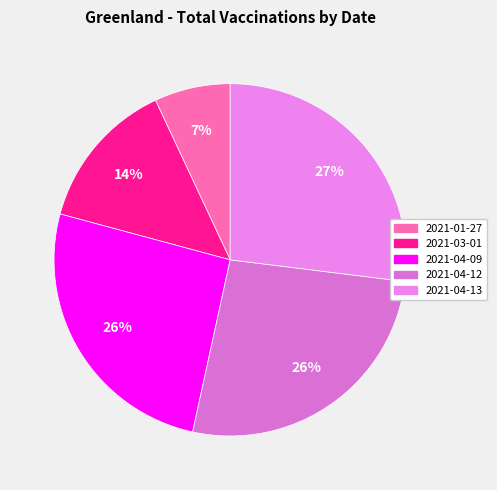

Which slice is the smallest?

2021-01-27